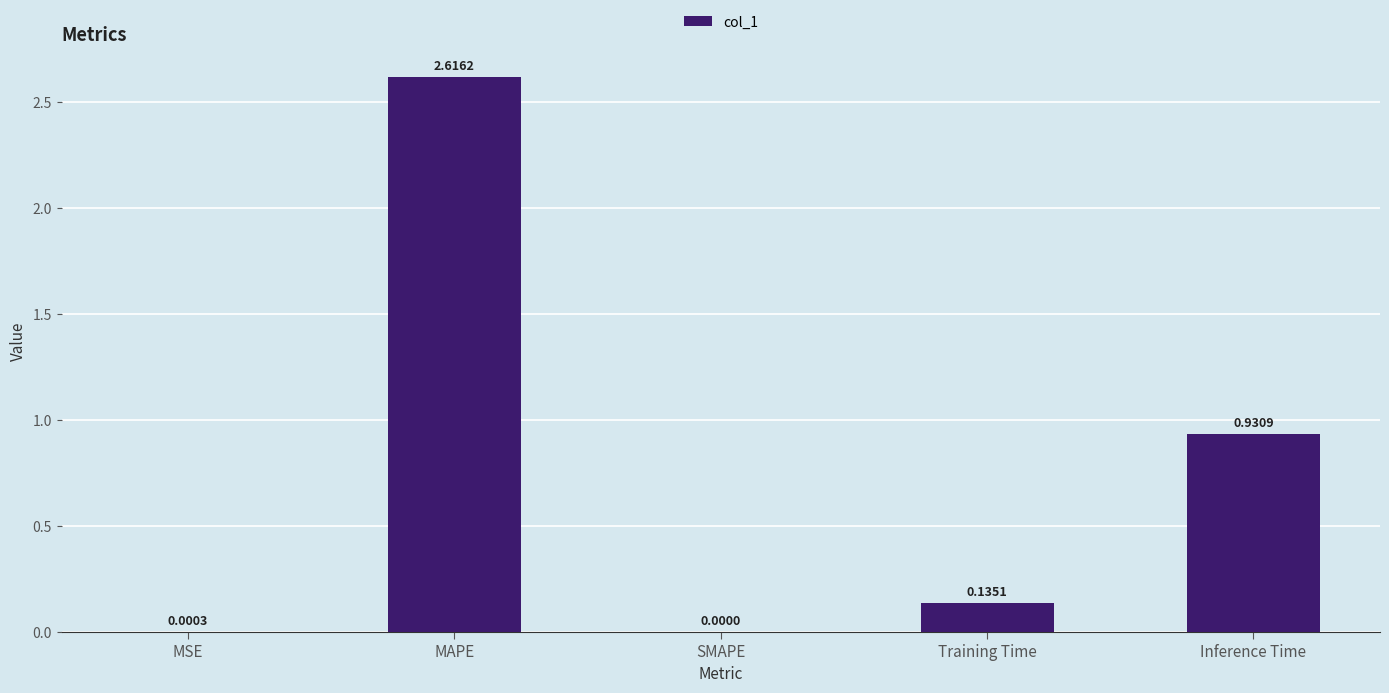

The value at MAPE is 4.5. True or false?

False